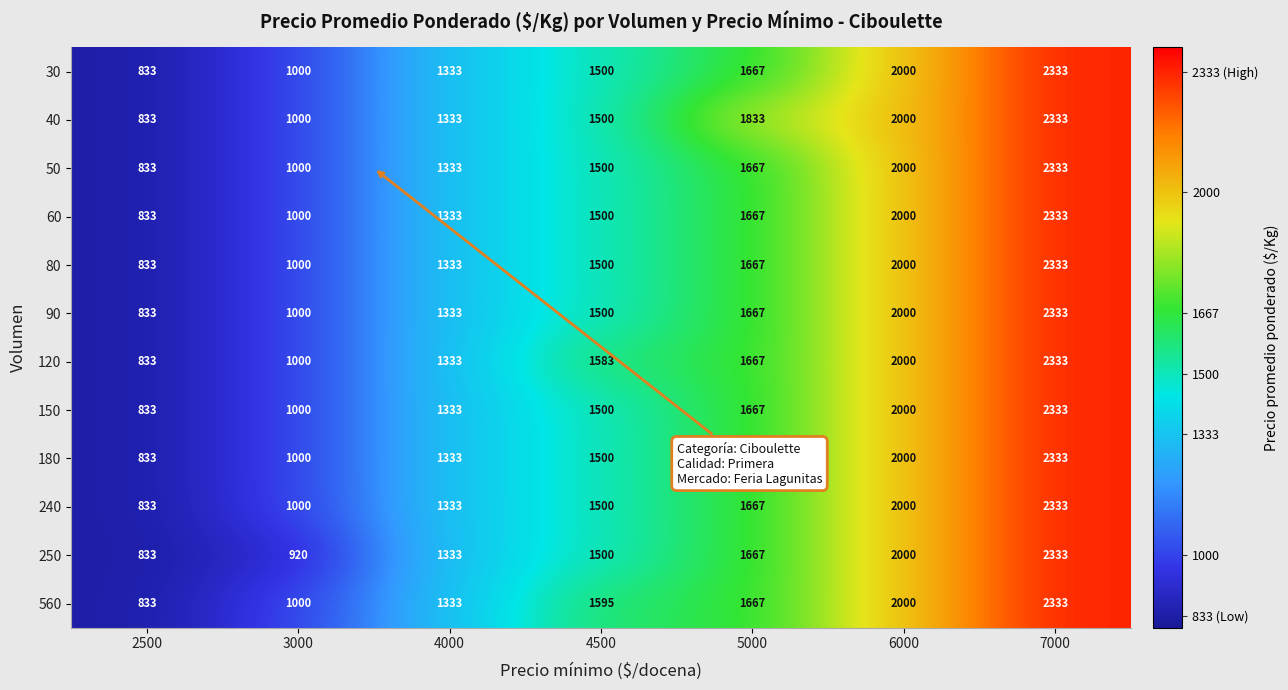

What is the smallest value displayed?

833